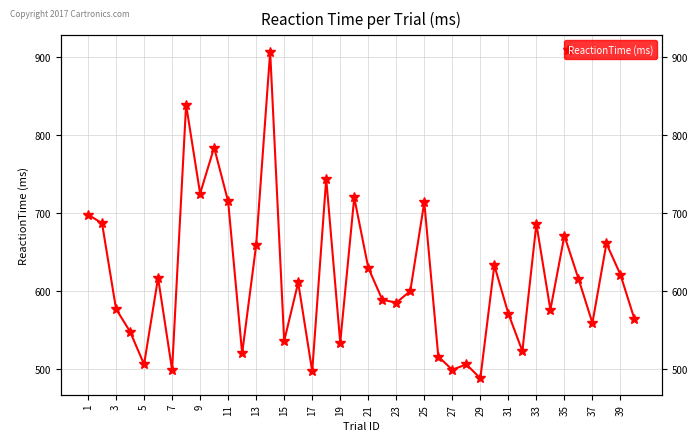

Is this an area chart (filled region under the line)?

No